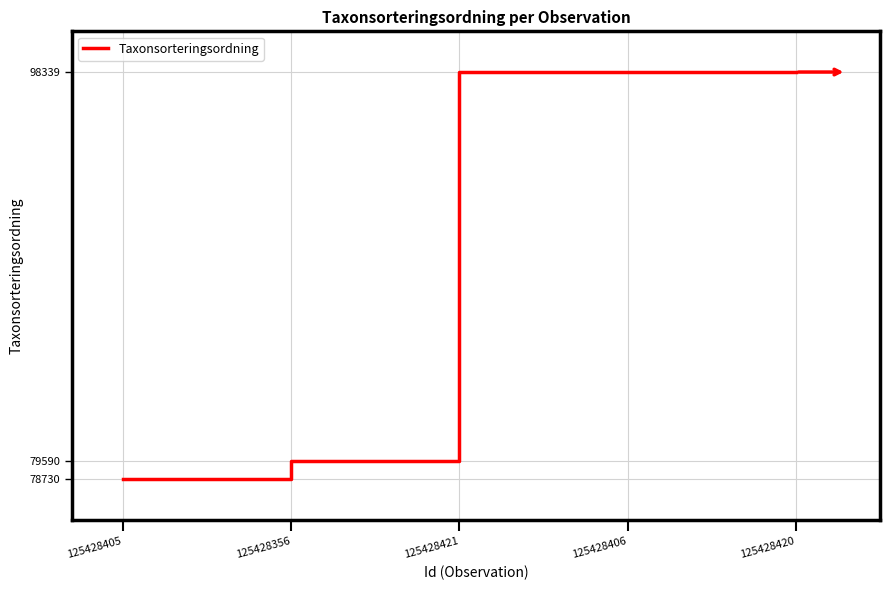

Which has a higher value, 125428405 or 125428421?

125428421